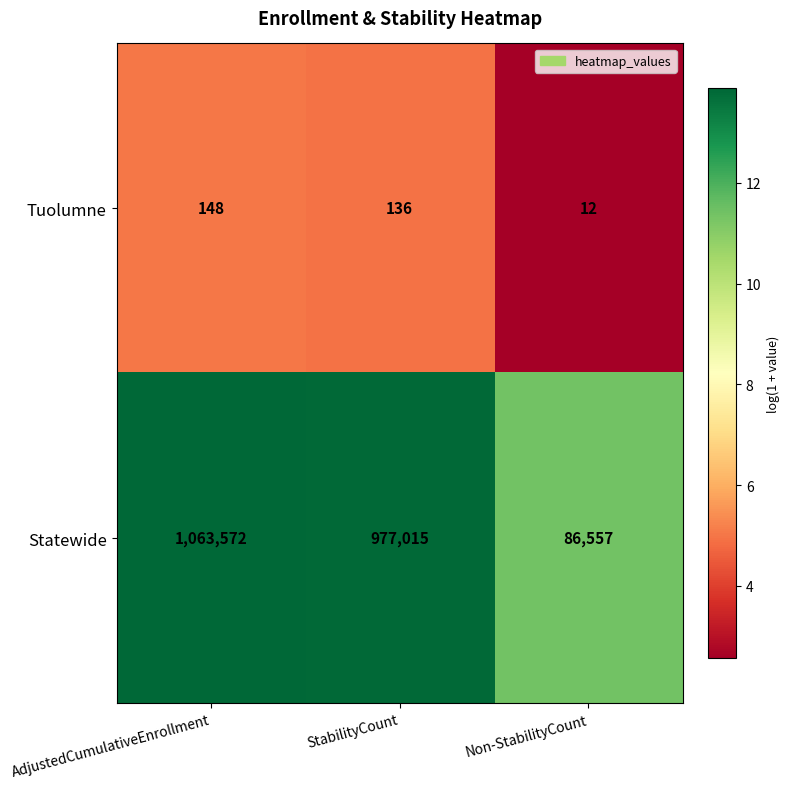

At which category is the sum across all series the highest?

AdjustedCumulativeEnrollment